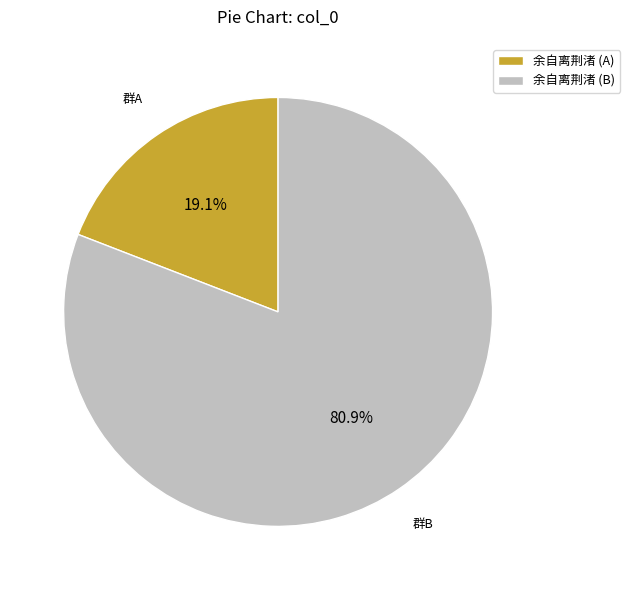

Rank the categories by value from lowest to highest.

余自离荆渚 (A), 余自离荆渚 (B)